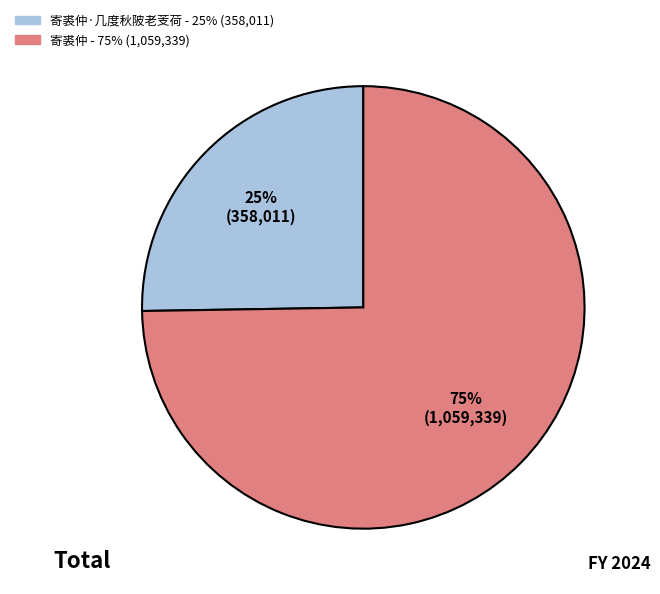

Is there any slice that represents more than half of the pie?

Yes